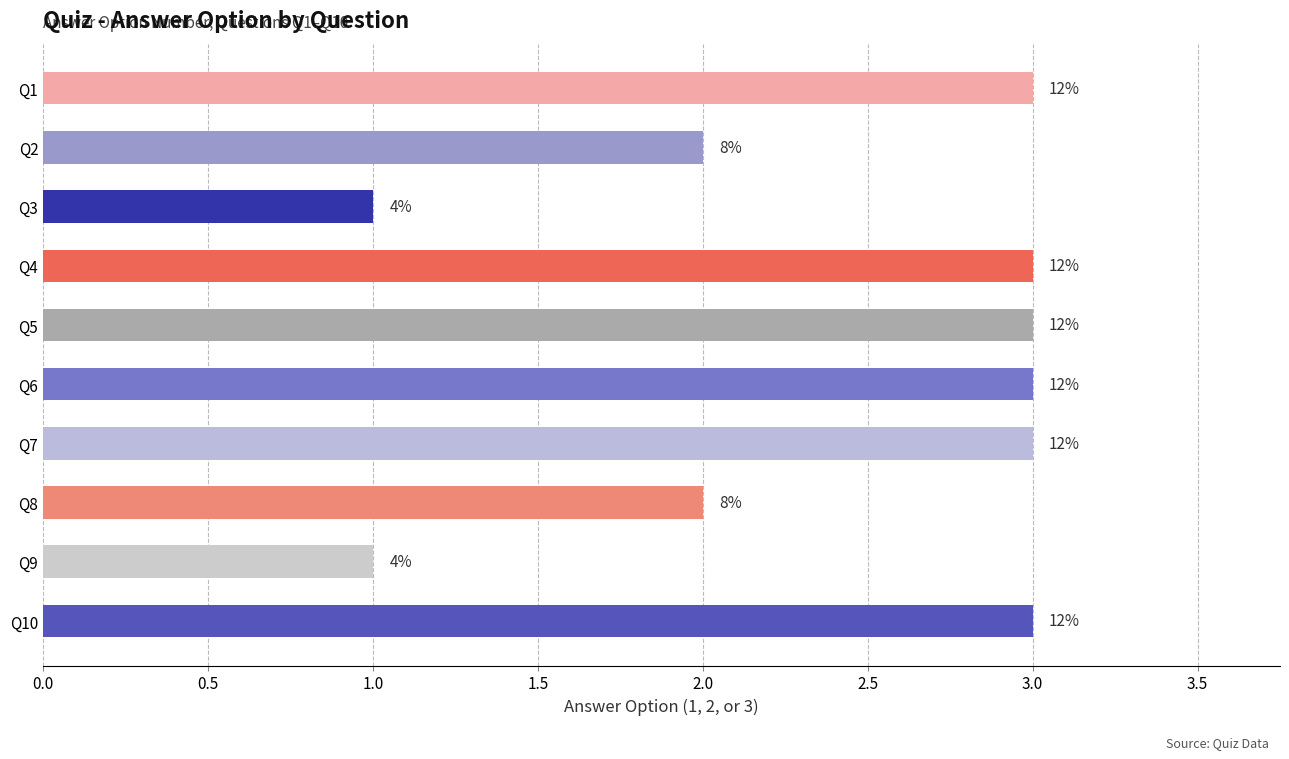

How many bars are there in total?

10